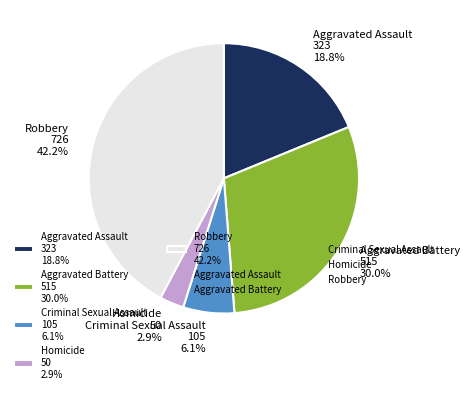

Rank the categories by value from highest to lowest.

Robbery, Aggravated Battery, Aggravated Assault, Criminal Sexual Assault, Homicide